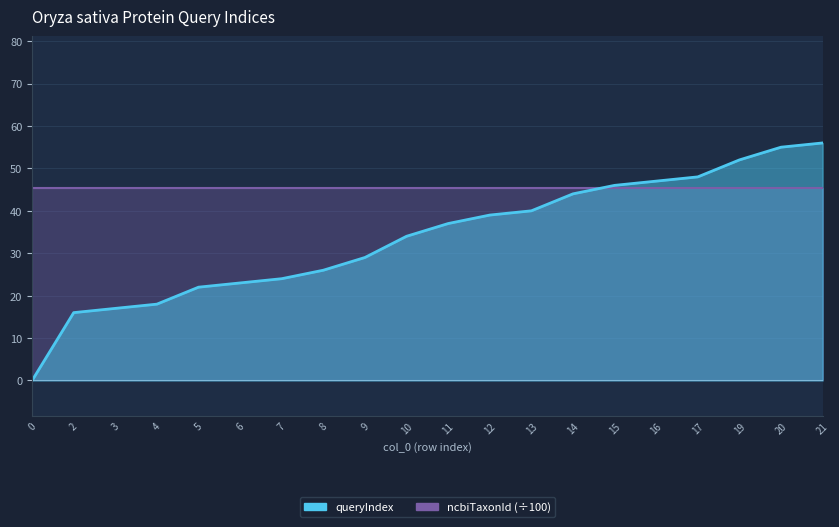

Count the number of categories in the chart.

20